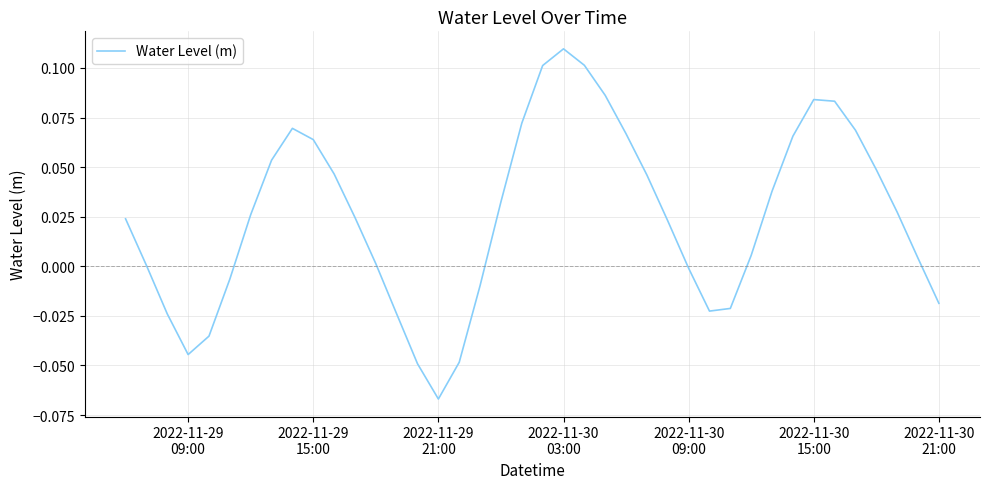

True or false: the data has more than 1 interior local peaks.

True